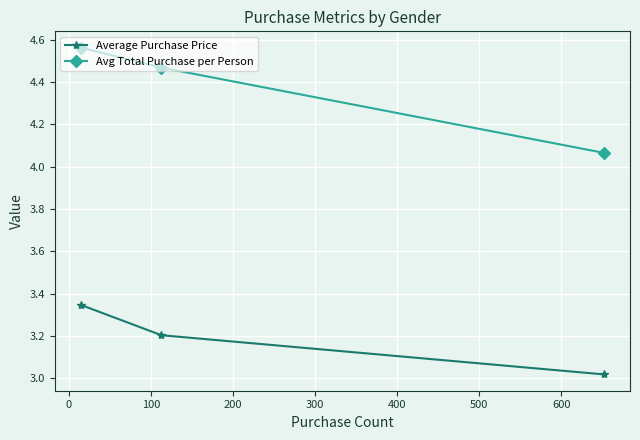

At how many categories does at least one series exceed 3?

3